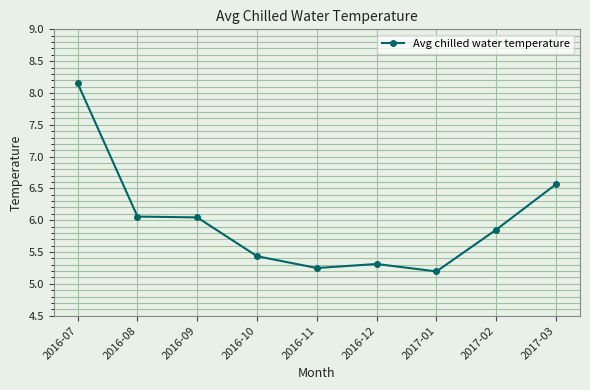

How many series are shown in this chart?

1